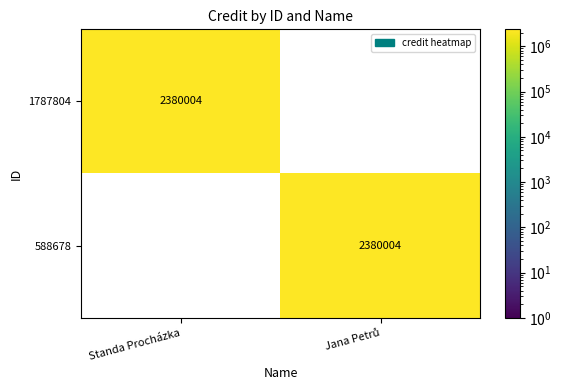

What is the average value of the 1787804 series?

1190002